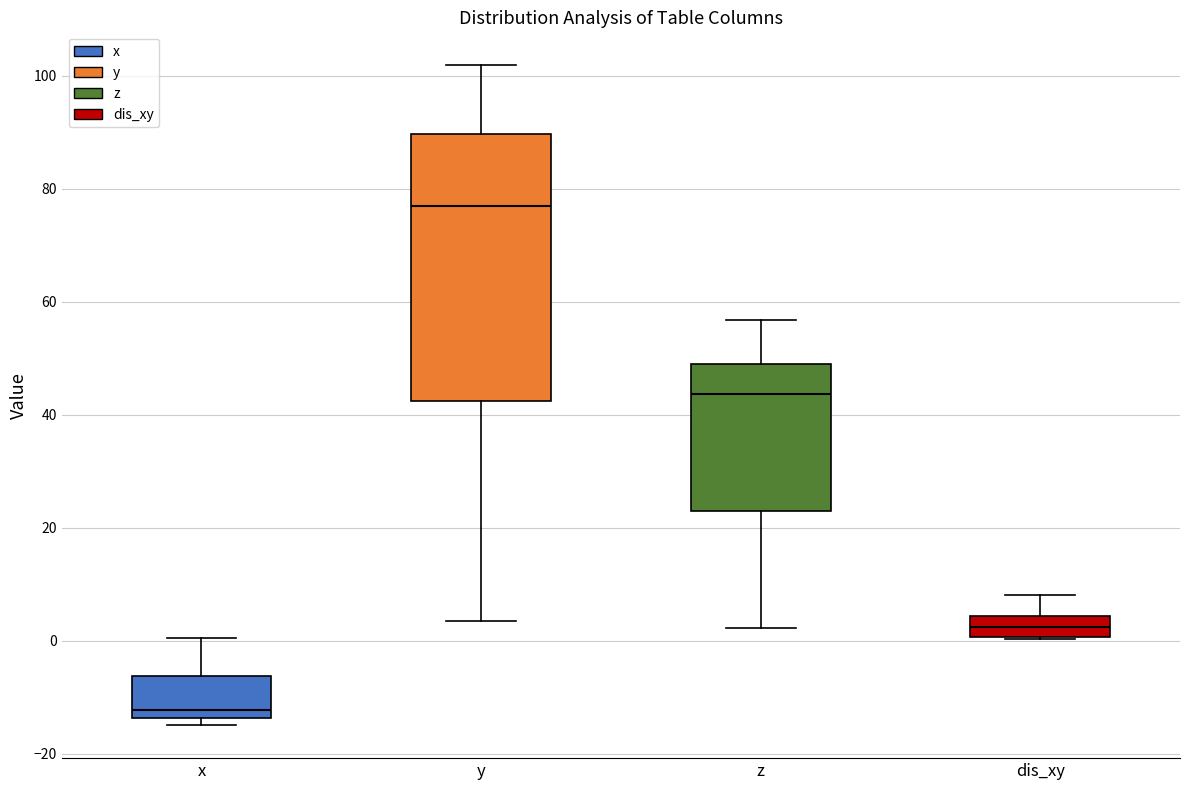

Which box is the tallest, from its lower edge to its upper edge?

y